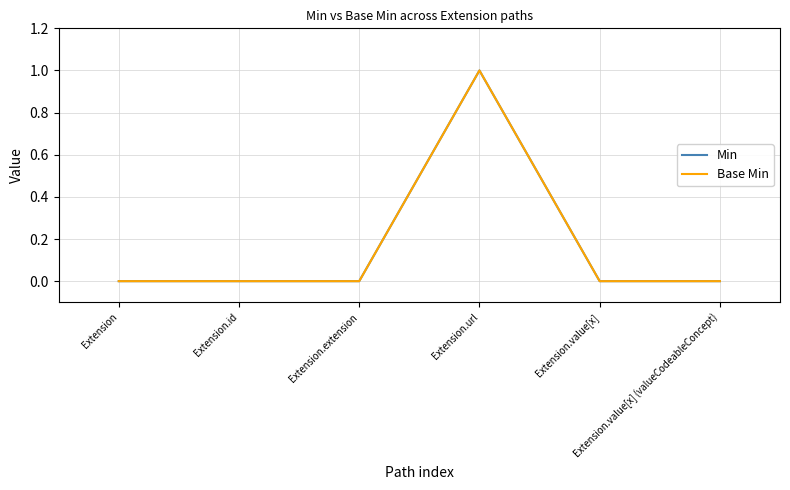

Is this an area chart (filled region under the line)?

No